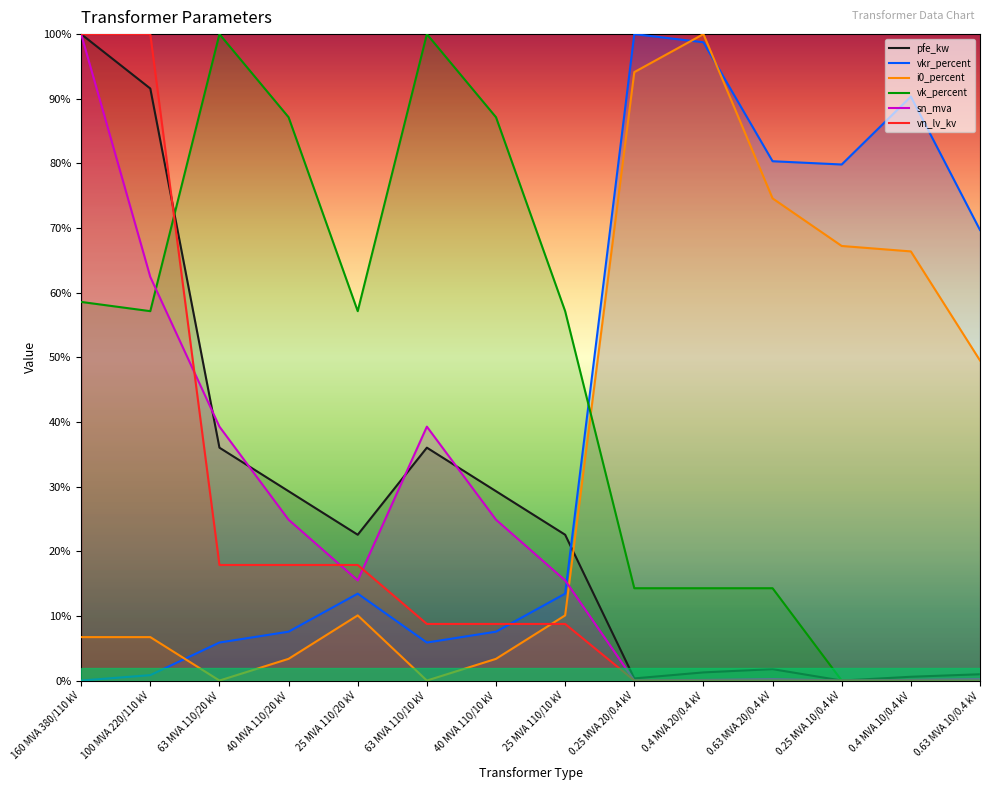

Which series has the widest spread of values?

pfe_kw